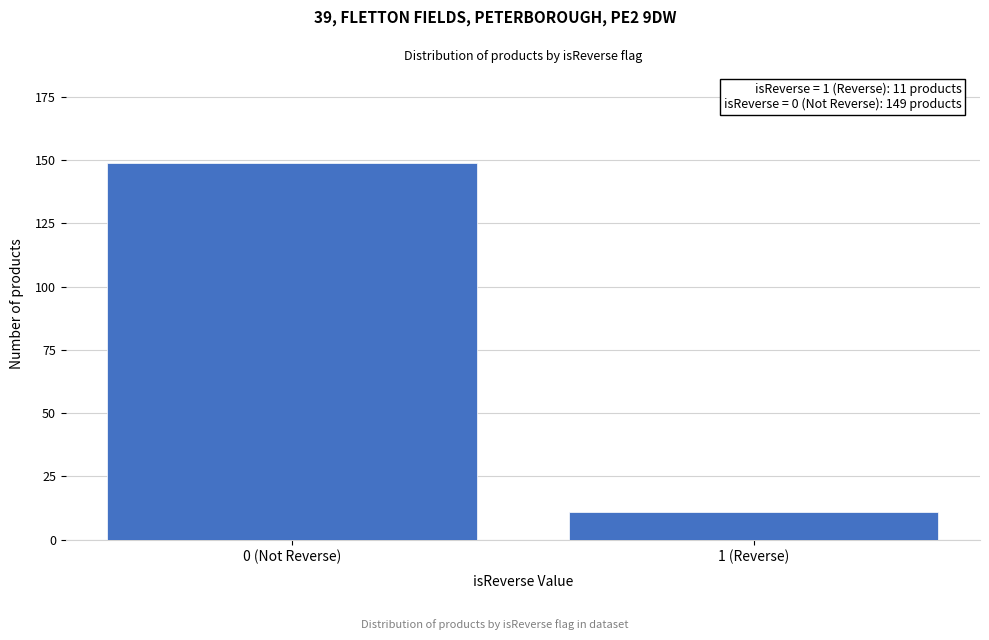

Reading left to right, what are all the values shown in this chart?

149	11